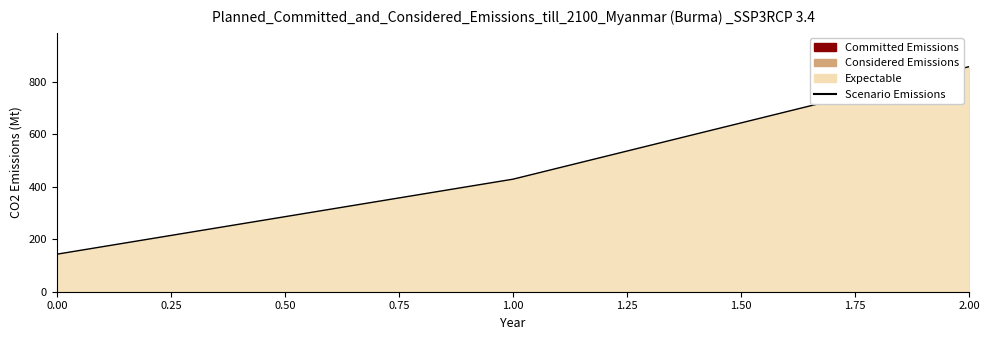

How many lines are shown in the chart?

1